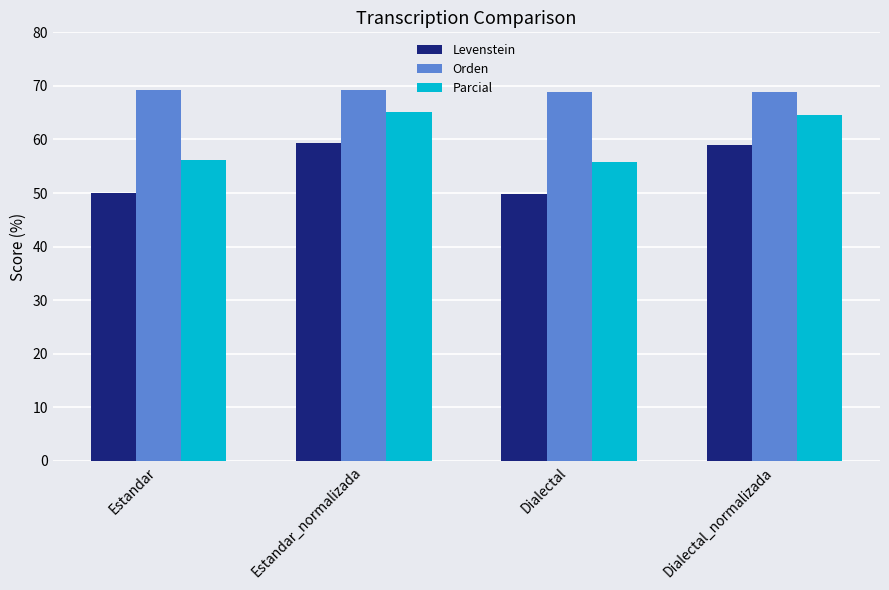

What are all the series names shown in the legend?

Levenstein, Orden, Parcial